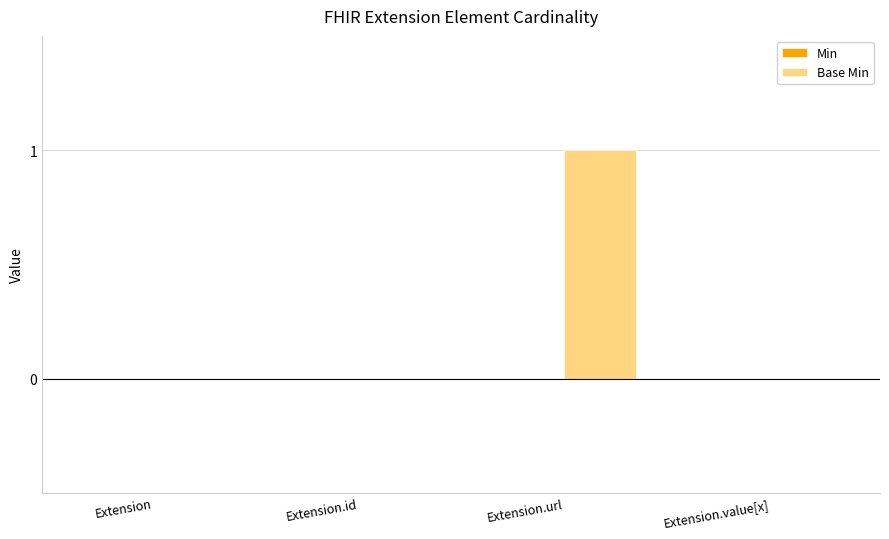

Which has a higher value, Extension or Extension.url?

Extension.url